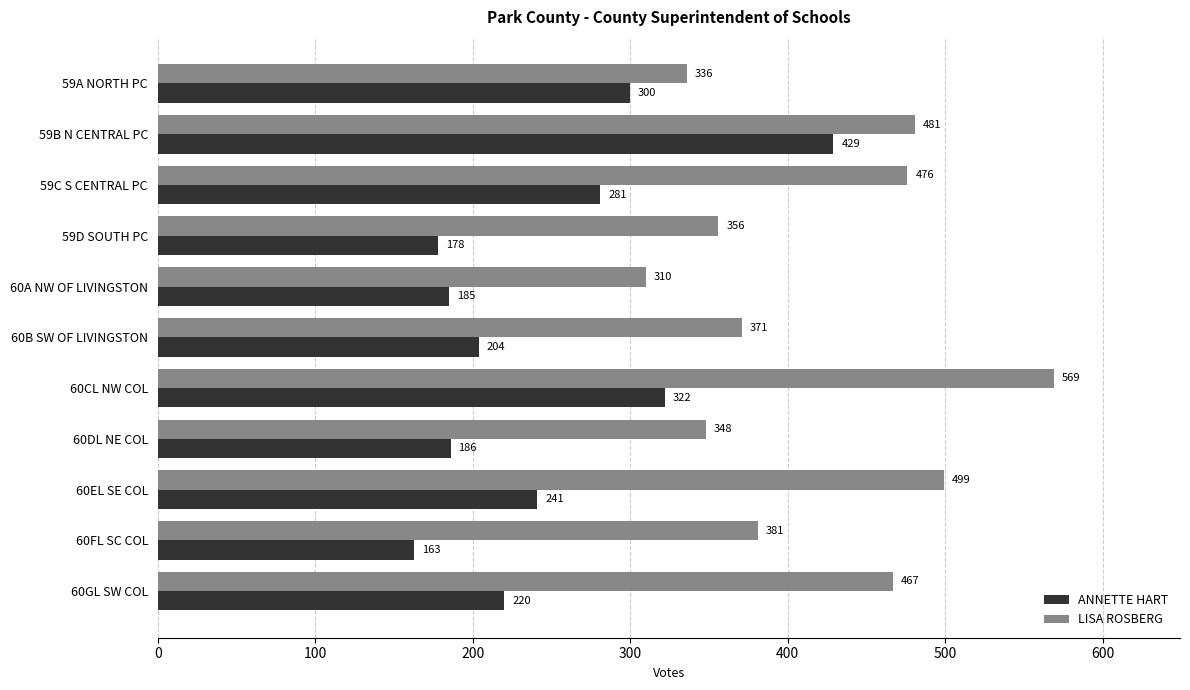

Which label corresponds to the smallest value in the chart?

60FL SC COL